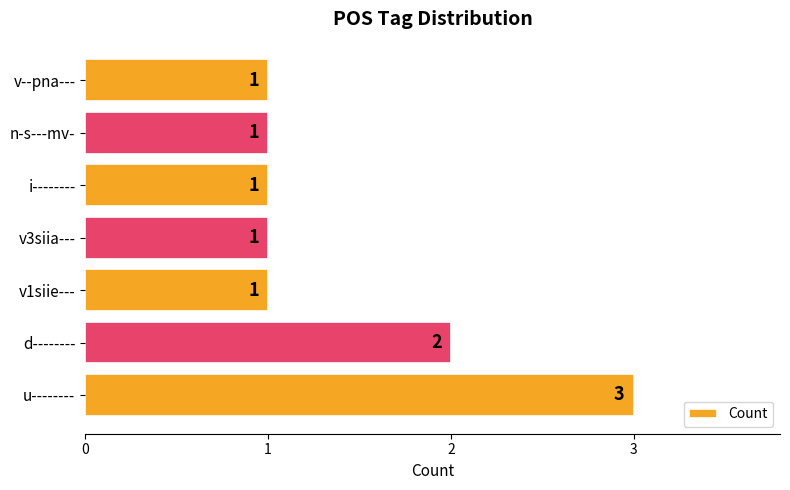

What is the maximum value shown in the chart?

3